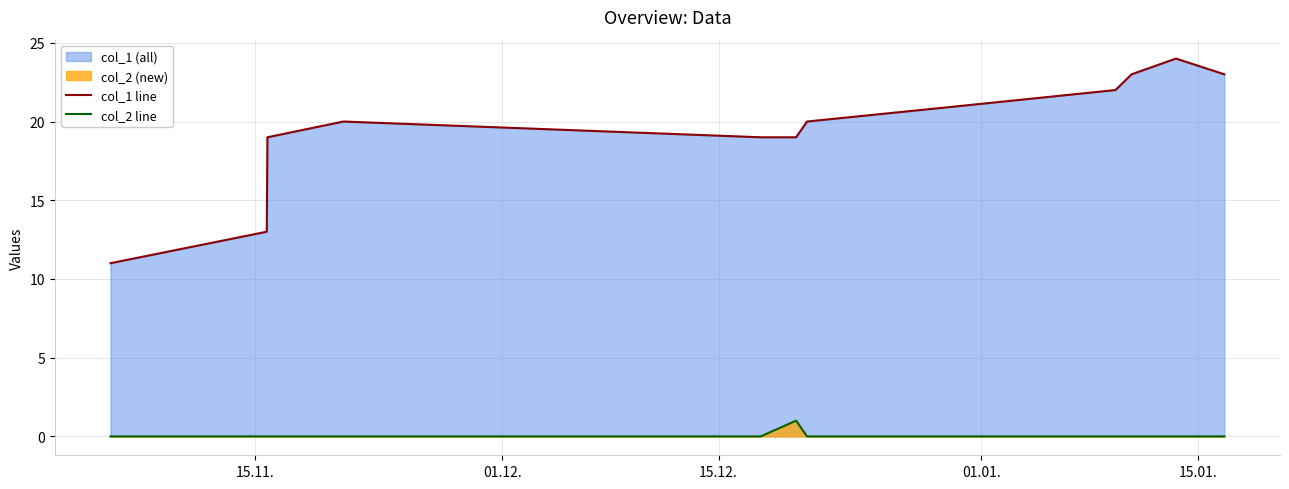

Rank the series by their maximum value, from highest to lowest.

col_1 line, col_2 line